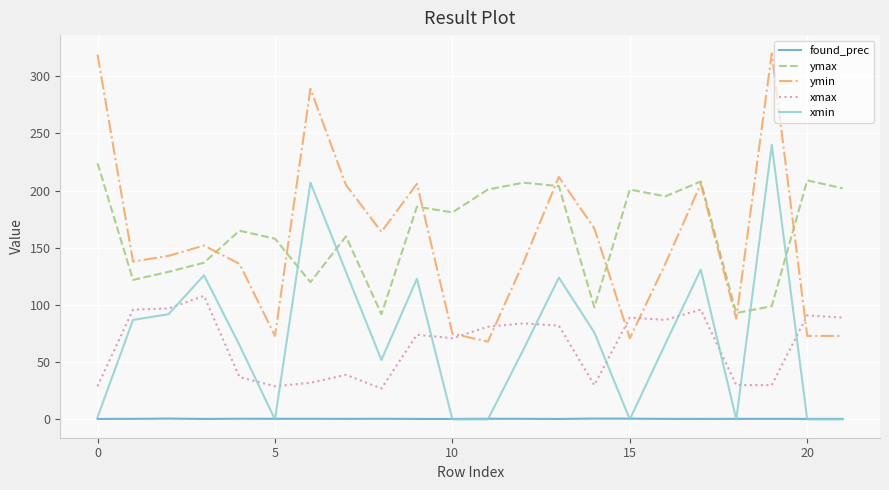

Which series has the widest spread of values?

ymin